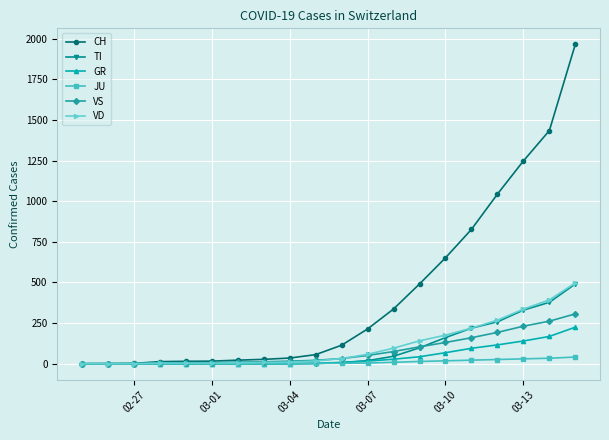

What is the greatest value displayed?

1966